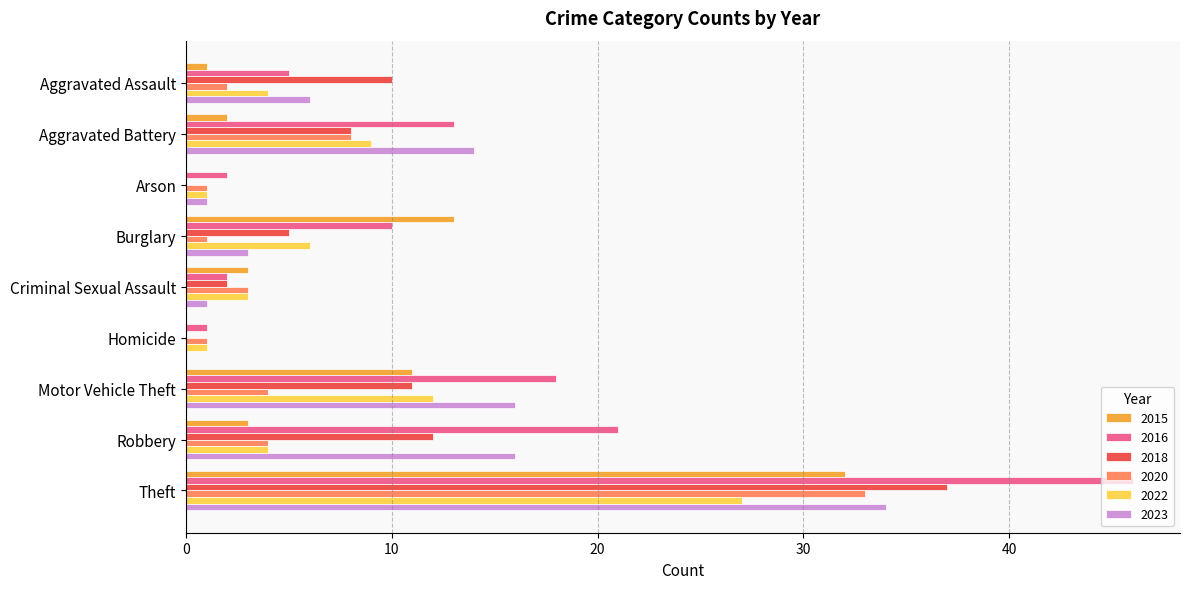

The 2023 series shows 16 at Motor Vehicle Theft. True or false?

True